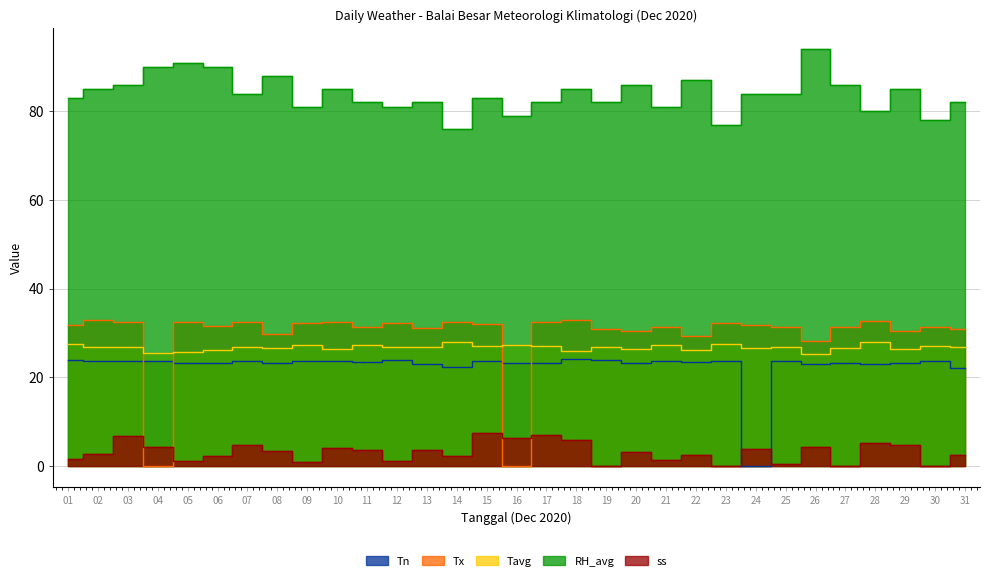

What are all the series names shown in the legend?

Tn, Tx, Tavg, RH_avg, ss